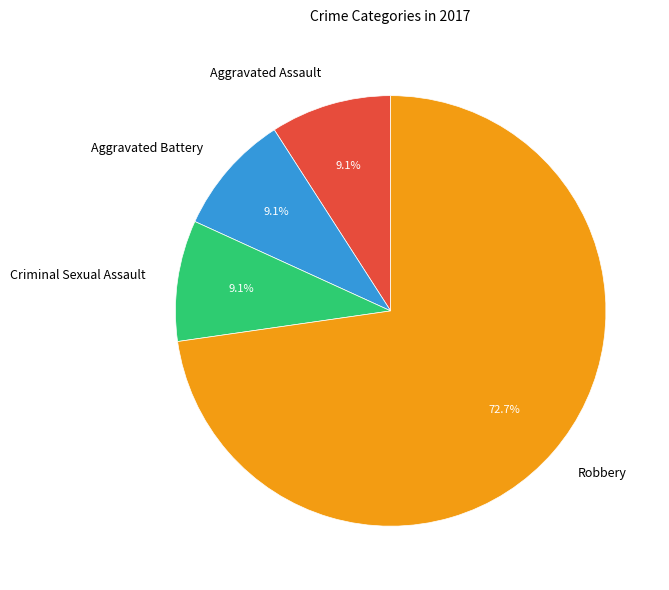

How many slices are in this pie chart?

4